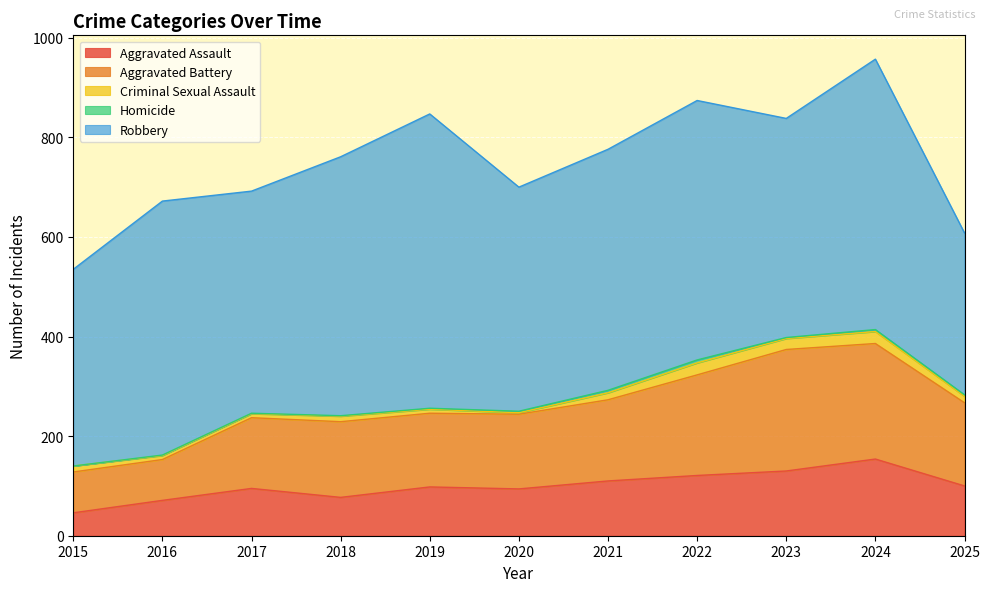

Reading left to right, list all the values displayed in this chart.

Aggravated Assault: 2015=46	2016=71	2017=95	2018=77	2019=98	2020=94	2021=110	2022=121	2023=130	2024=154	2025=100
Aggravated Battery: 2015=82	2016=82	2017=142	2018=152	2019=148	2020=150	2021=163	2022=202	2023=244	2024=232	2025=167
Criminal Sexual Assault: 2015=12	2016=8	2017=8	2018=11	2019=8	2020=3	2021=14	2022=24	2023=22	2024=24	2025=13
Homicide: 2015=0	2016=1	2017=1	2018=1	2019=2	2020=3	2021=5	2022=6	2023=2	2024=4	2025=3
Robbery: 2015=395	2016=510	2017=446	2018=520	2019=591	2020=450	2021=484	2022=521	2023=440	2024=543	2025=325